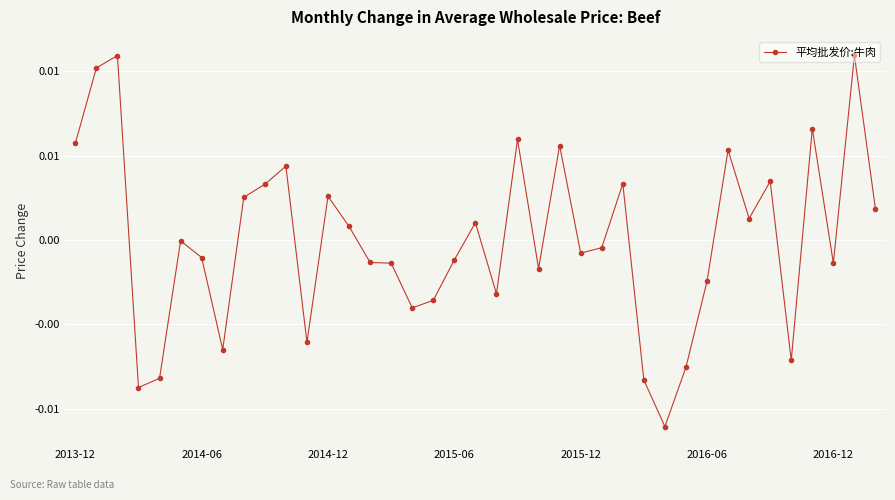

Is this an area chart (filled region under the line)?

No